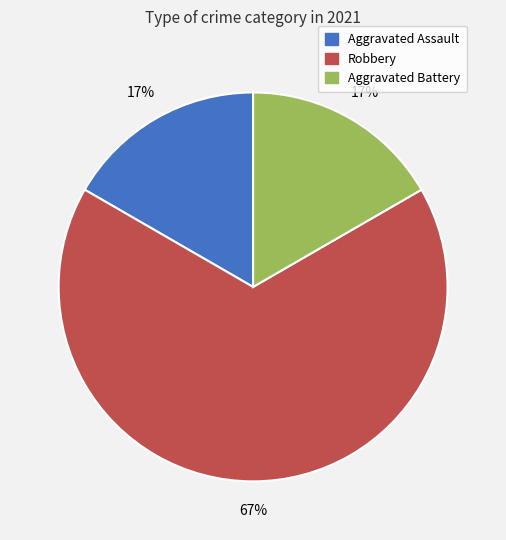

Is the sum of Aggravated Battery and Aggravated Assault greater than half?

No